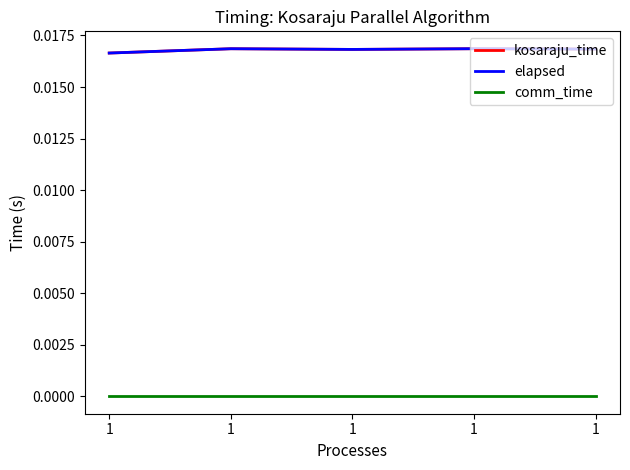

Does the chart have visible grid lines?

No